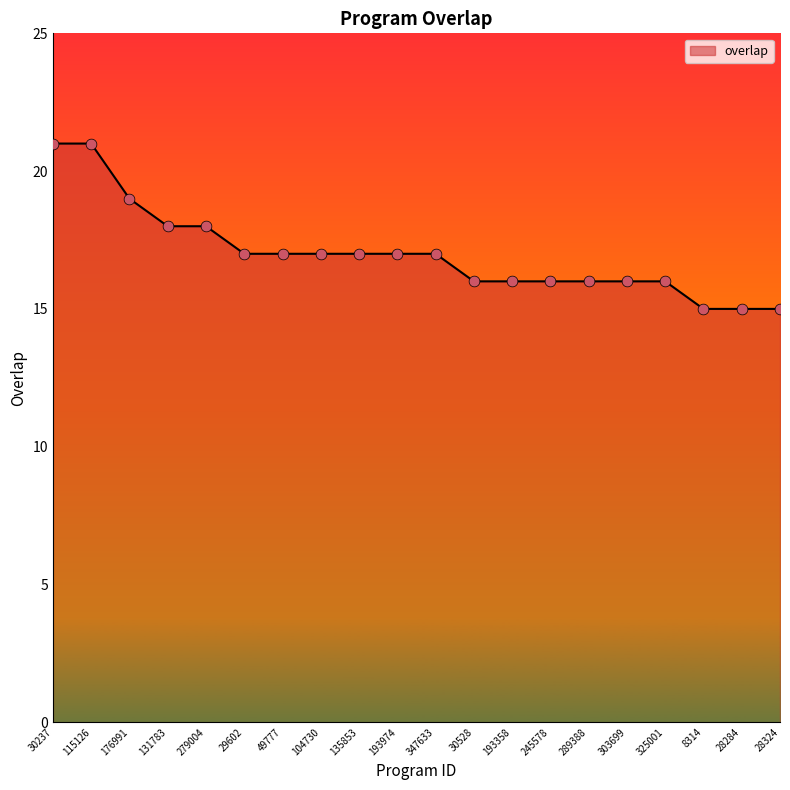

What is the change in value from 279004 to 347633?

-1